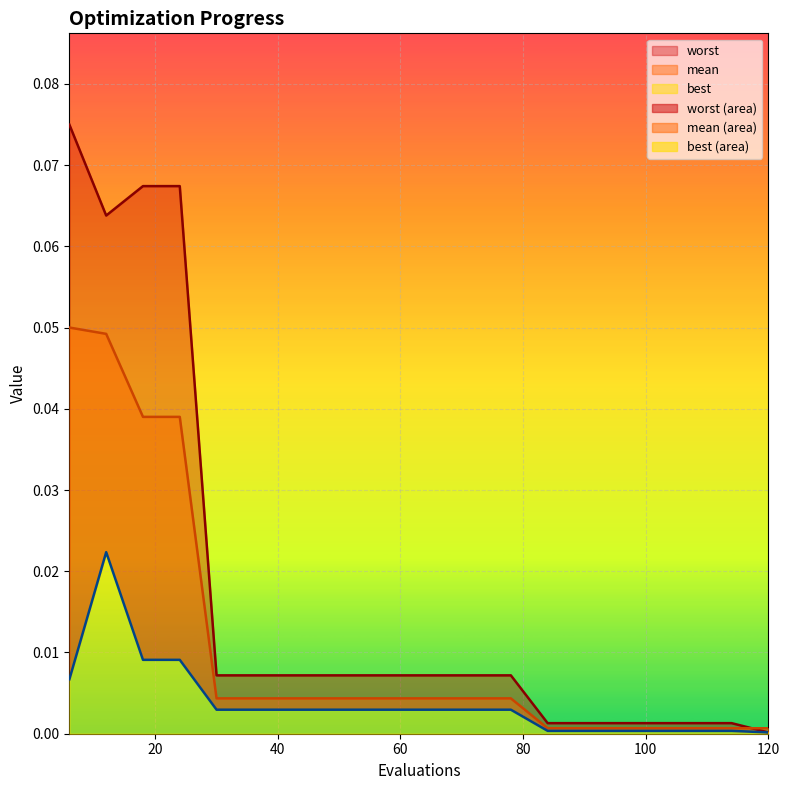

True or false: best and worst cross at least once.

False